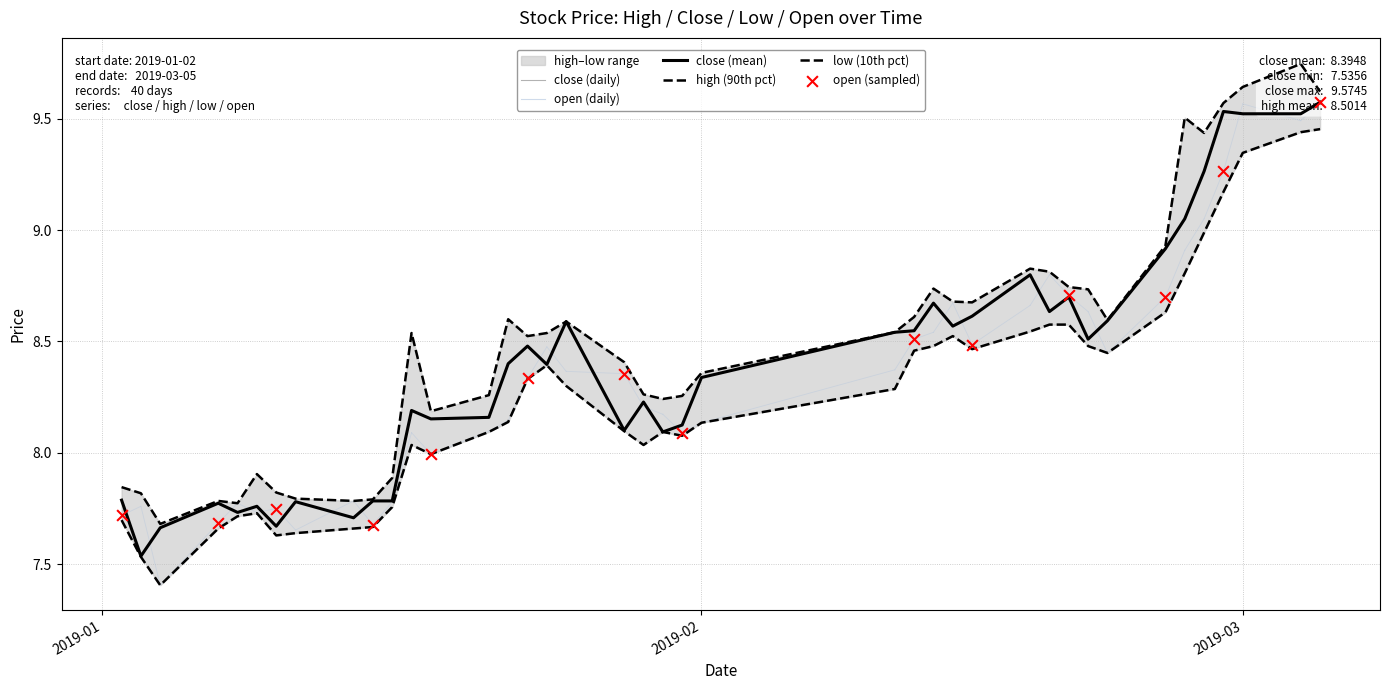

Is the value of high at 9 greater than the value of close at 11?

No